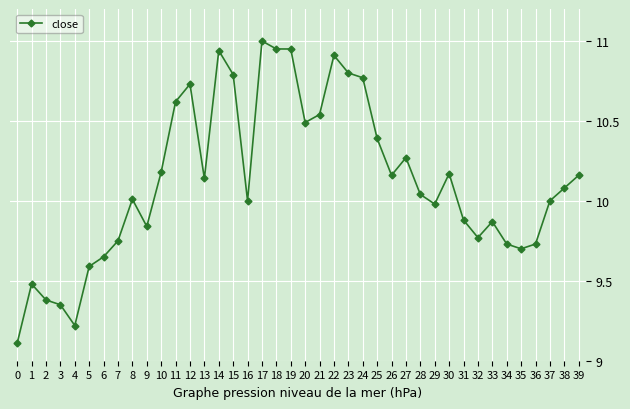

What is the ratio of the value at 38 to the value at 22?

0.9